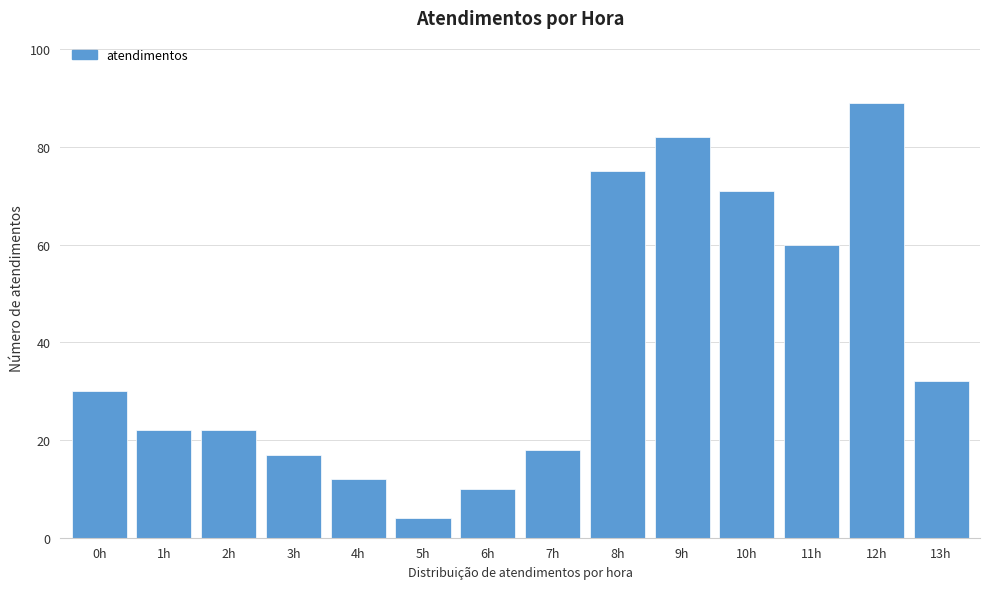

Reading right to left, extract all data points from this chart.

13h=32	12h=89	11h=60	10h=71	9h=82	8h=75	7h=18	6h=10	5h=4	4h=12	3h=17	2h=22	1h=22	0h=30